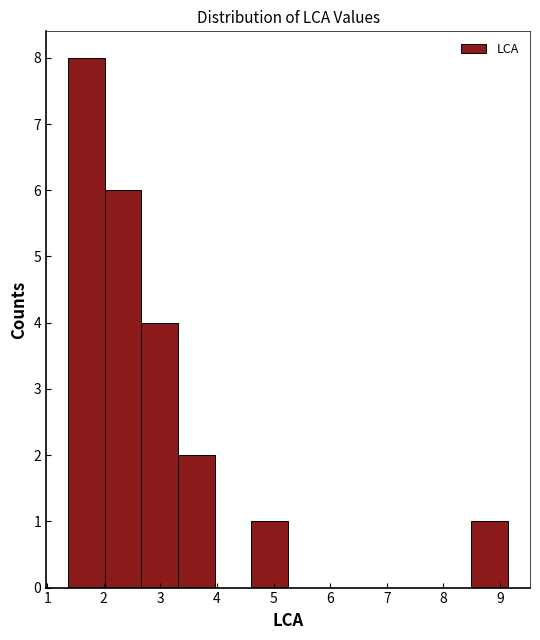

Over which range of the x-axis is the bar tallest?

1.4 to 2.0